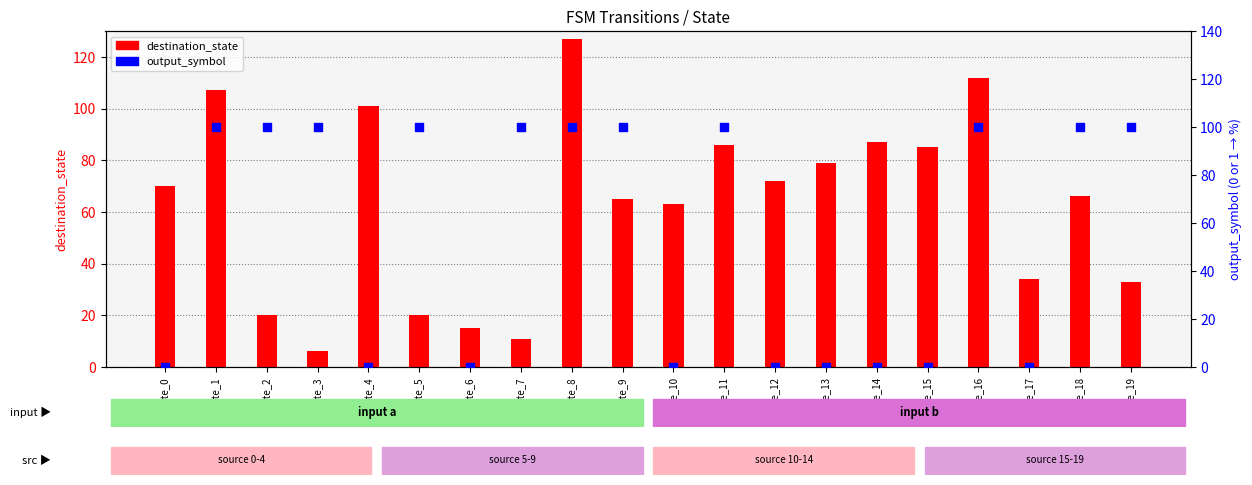

What are all the series names shown in the legend?

destination_state, output_symbol (%)